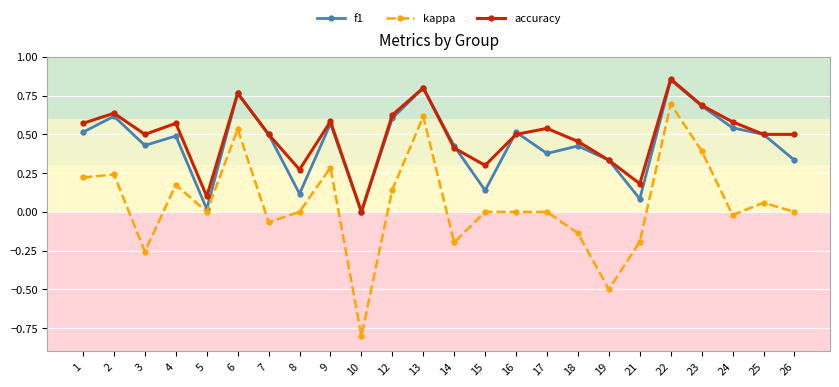

Which series has the largest range (max minus min)?

kappa